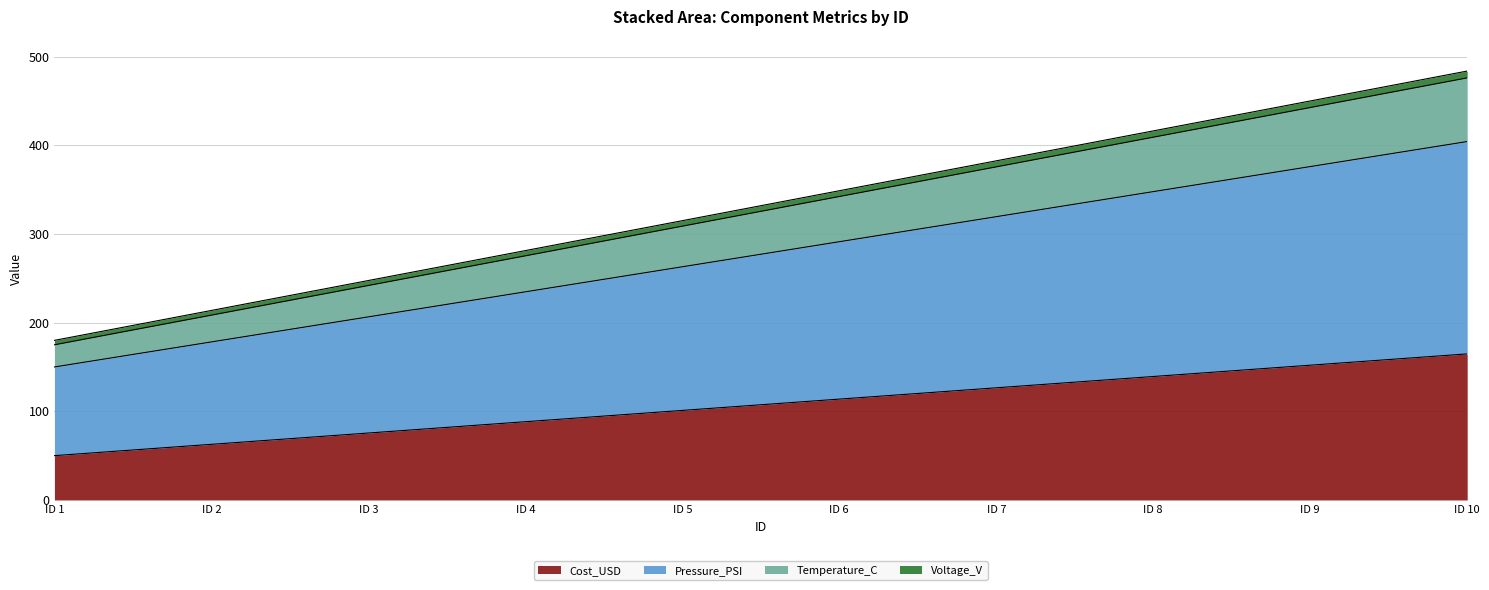

True or false: Temperature_C has more than 1 points higher than both neighbors.

False